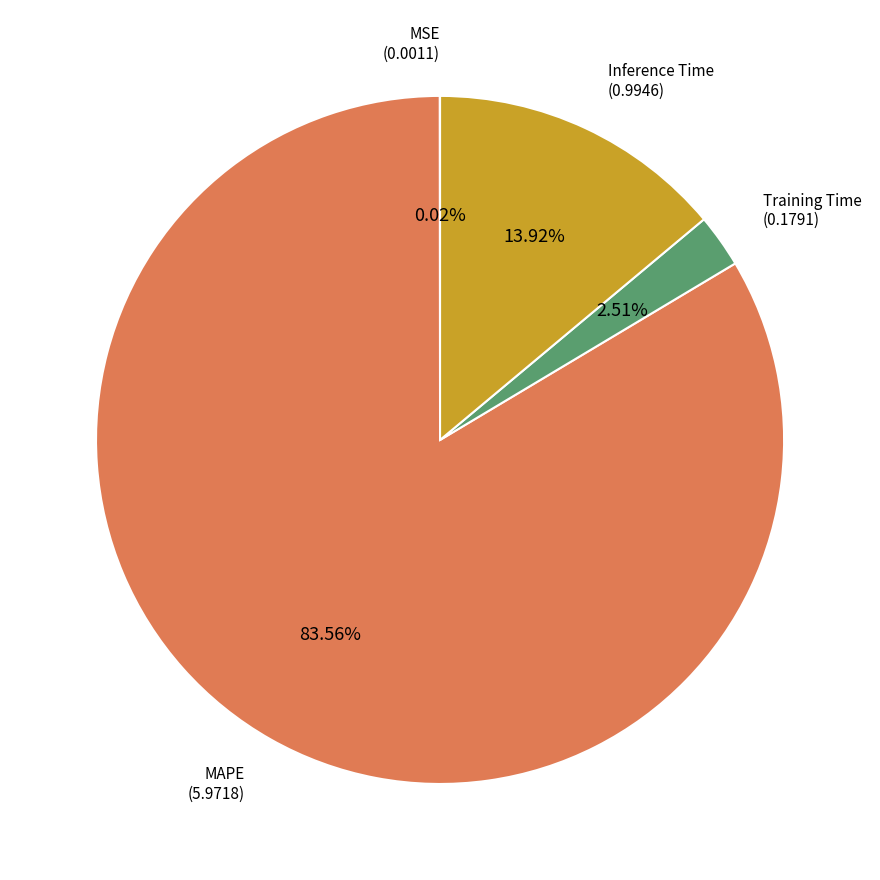

Does any single category account for the majority?

Yes